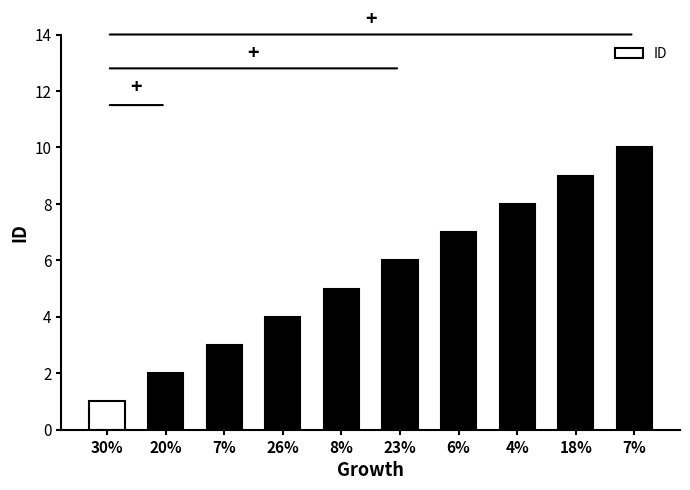

What is the sum of all values?

55